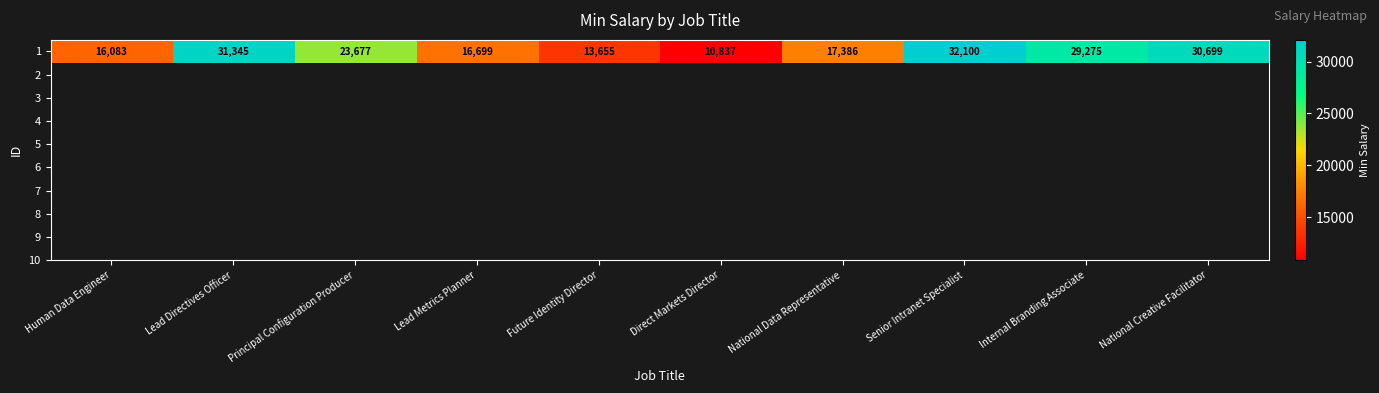

Read the value at Lead Metrics Planner.

16699